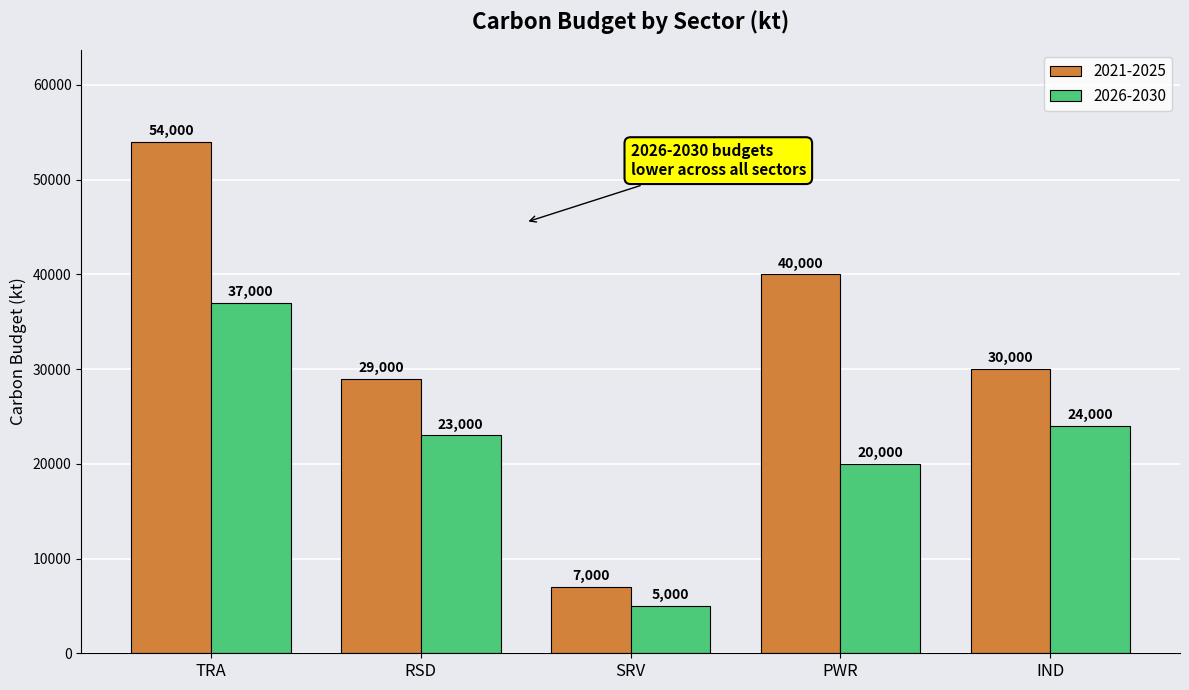

What is the maximum value for 2021-2025?

54000